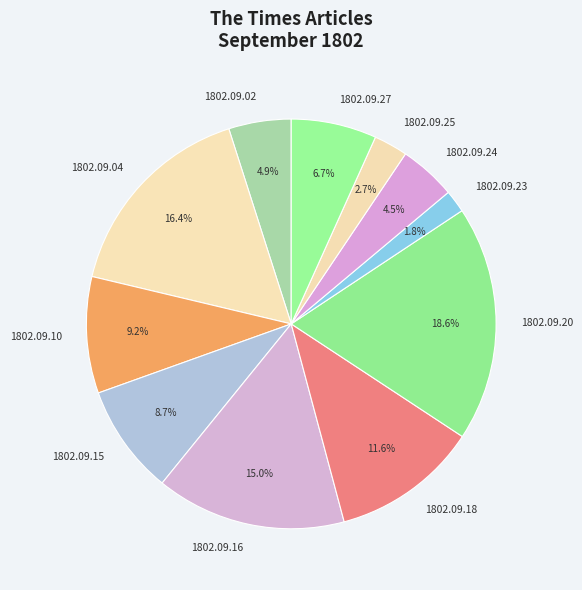

How many slices are in this pie chart?

11